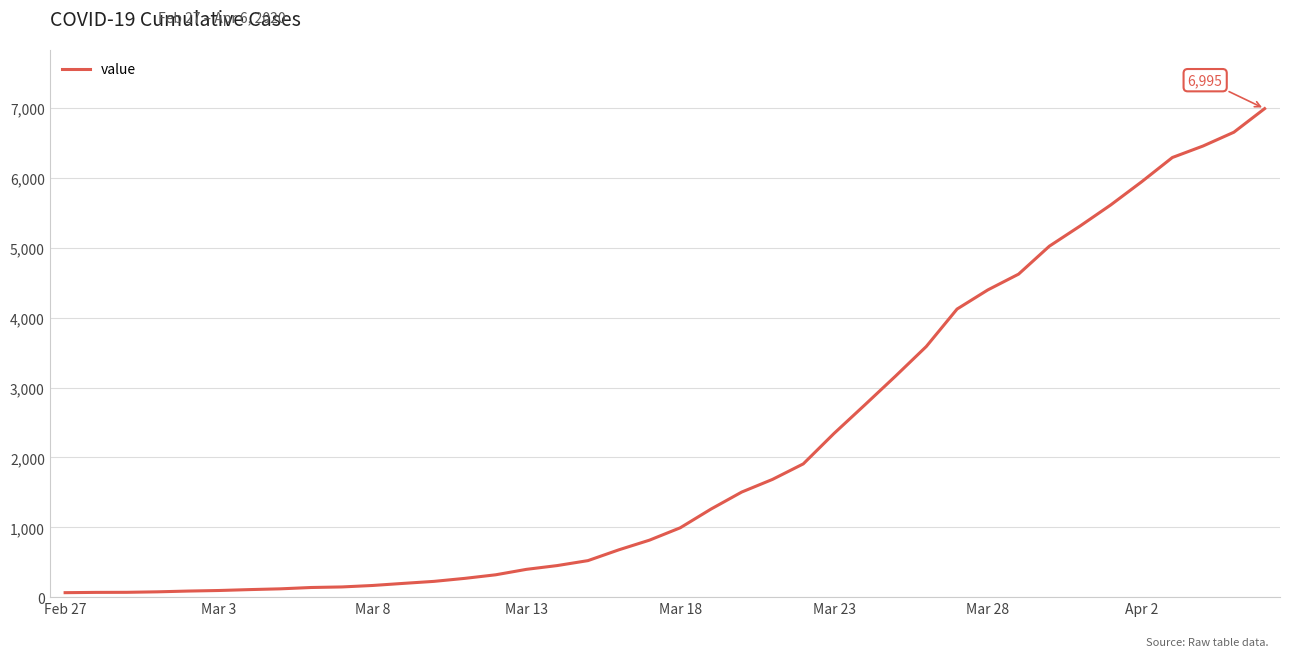

What is the difference between the maximum and minimum values?

6931